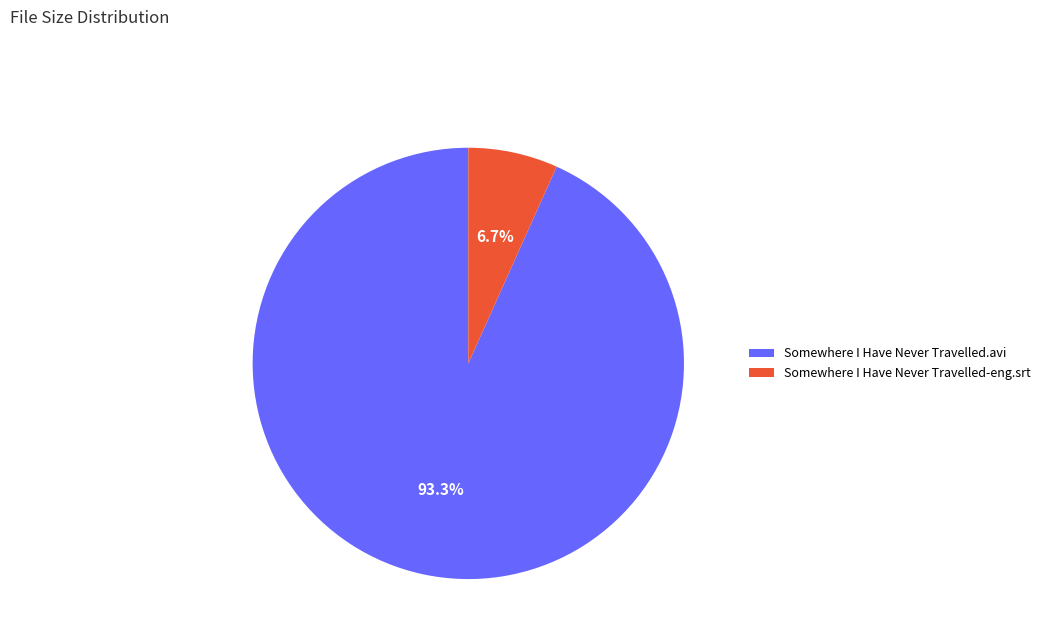

Count the number of slices in the pie.

2